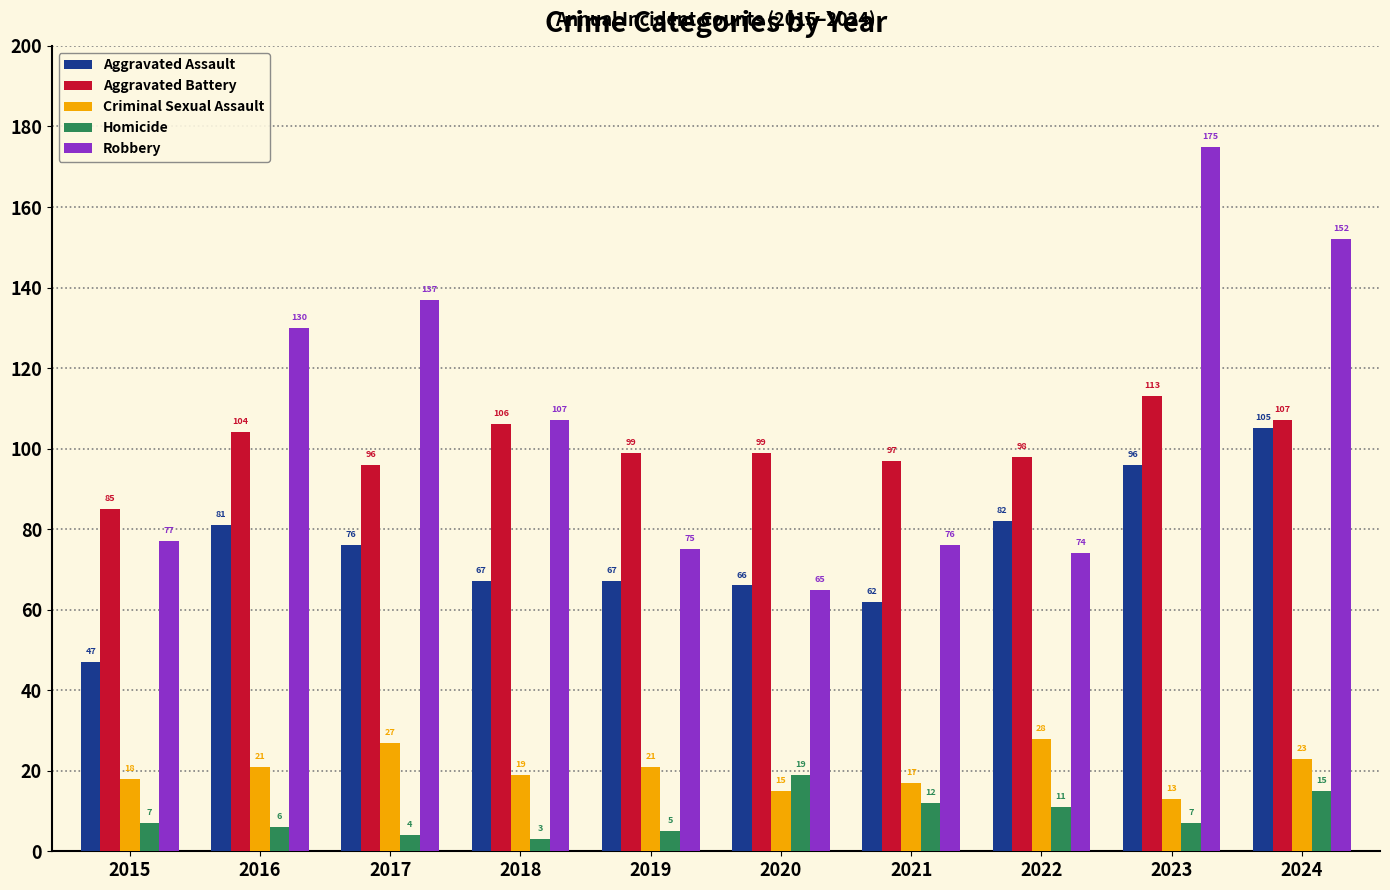

Read the Criminal Sexual Assault value at 2024.

23